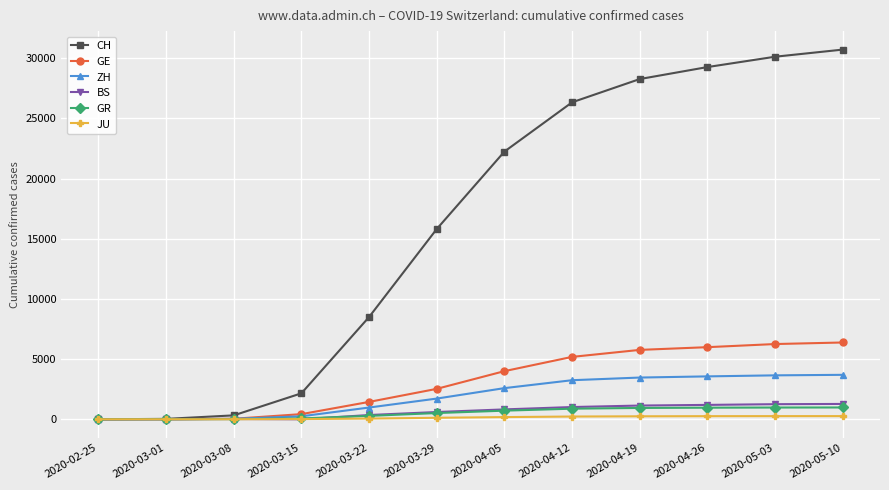

At which label is CH closest to 15357?

2020-03-29